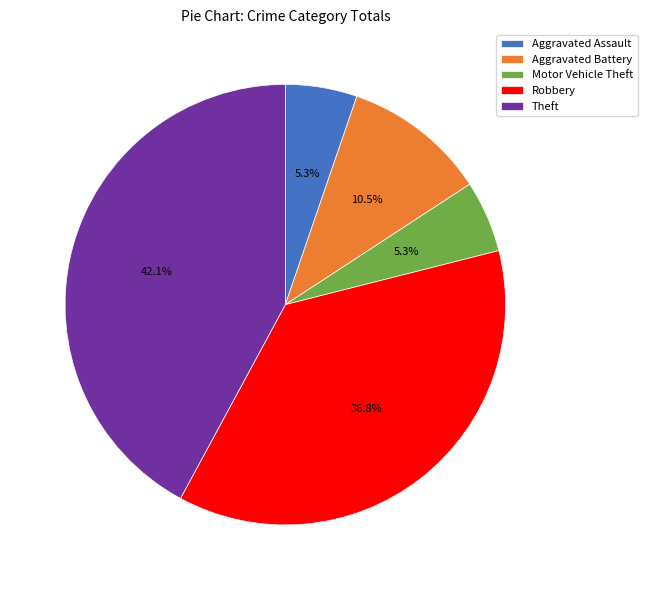

Which category has the biggest portion of the pie?

Theft